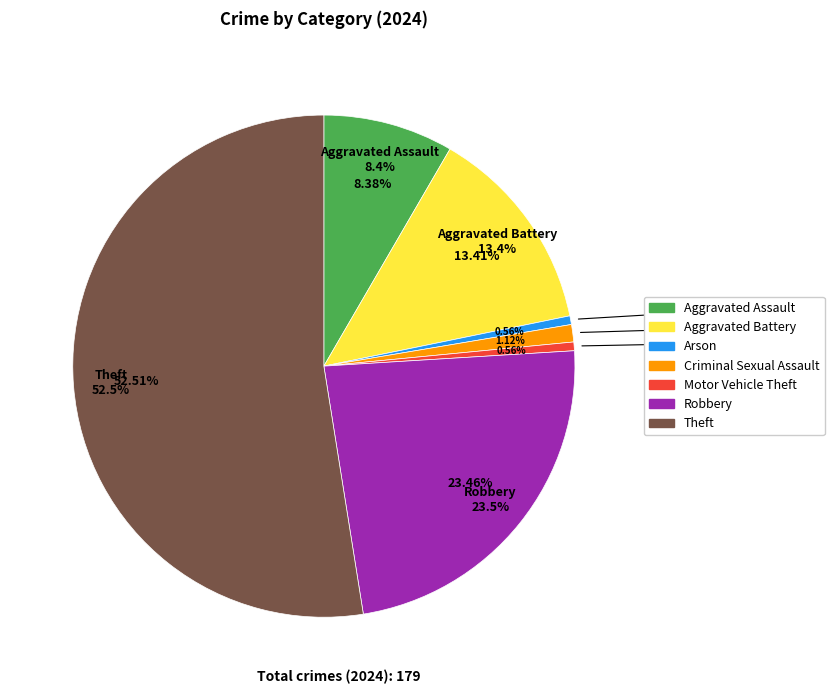

Is there any slice that represents more than half of the pie?

Yes